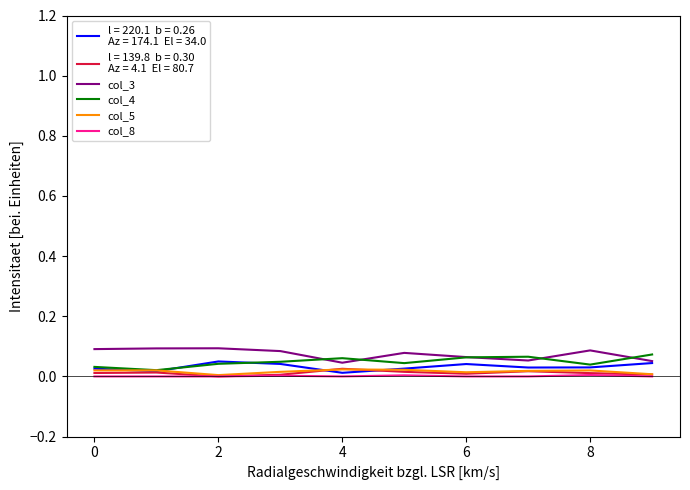

Does the chart display data point markers on the line(s)?

No